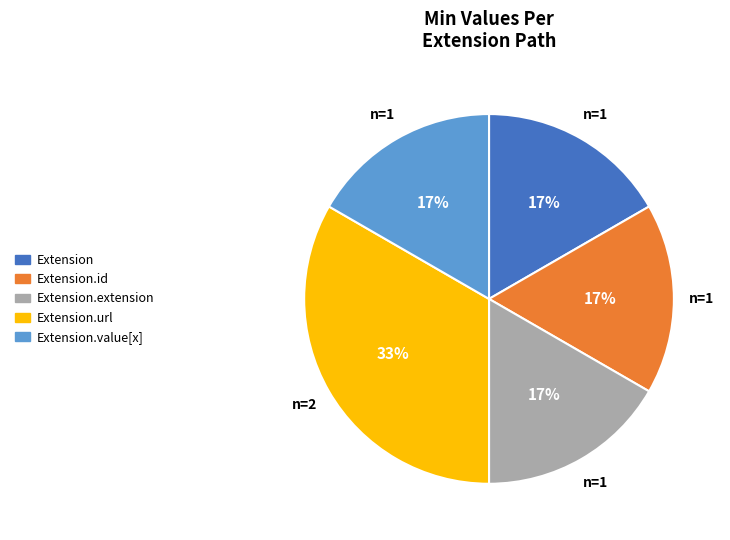

Does any single category account for the majority?

No